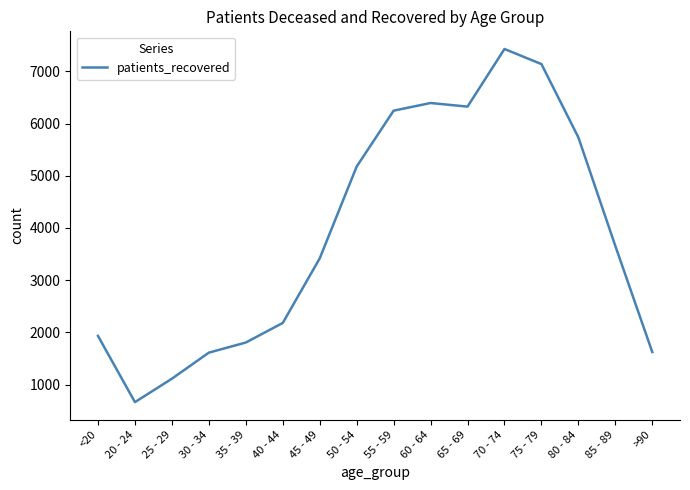

How many series are shown in this chart?

1